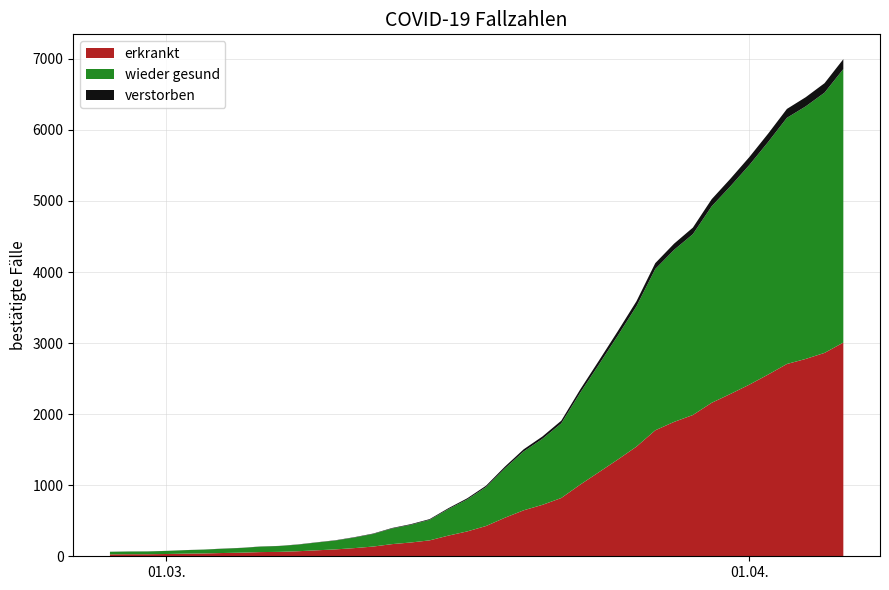

Reading left to right, extract all data points from this chart.

64	68	69	76	87	95	108	119	138	146	167	197	226	269	320	398	452	523	677	816	993	1261	1505	1686	1908	2344	2752	3165	3589	4125	4399	4625	5025	5314	5617	5947	6295	6460	6657	6995